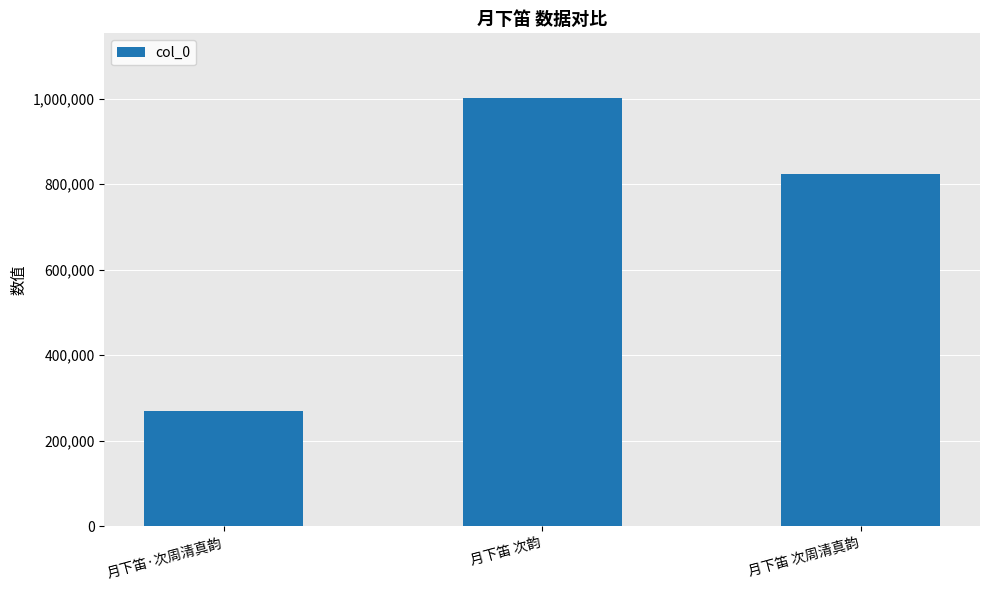

How many values are between 269785 and 1002133?

3